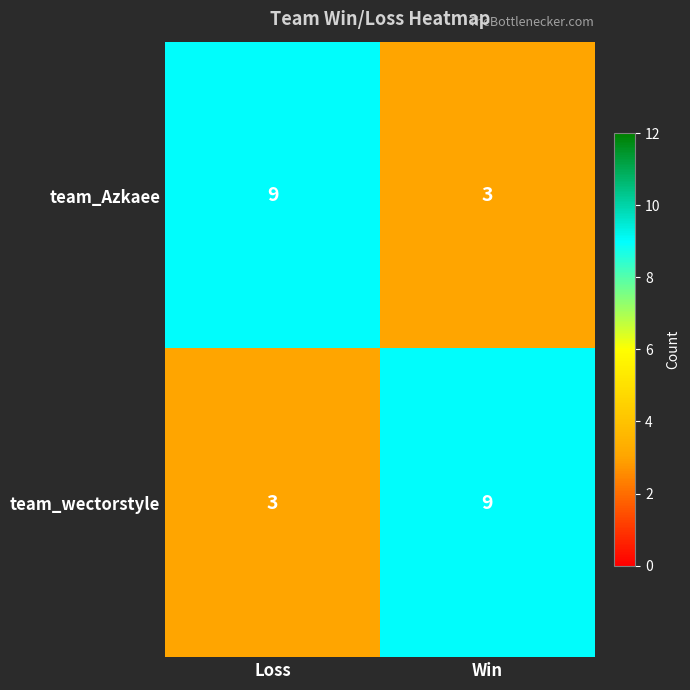

Is the value of team_wectorstyle at Loss greater than the value of team_Azkaee at Loss?

No